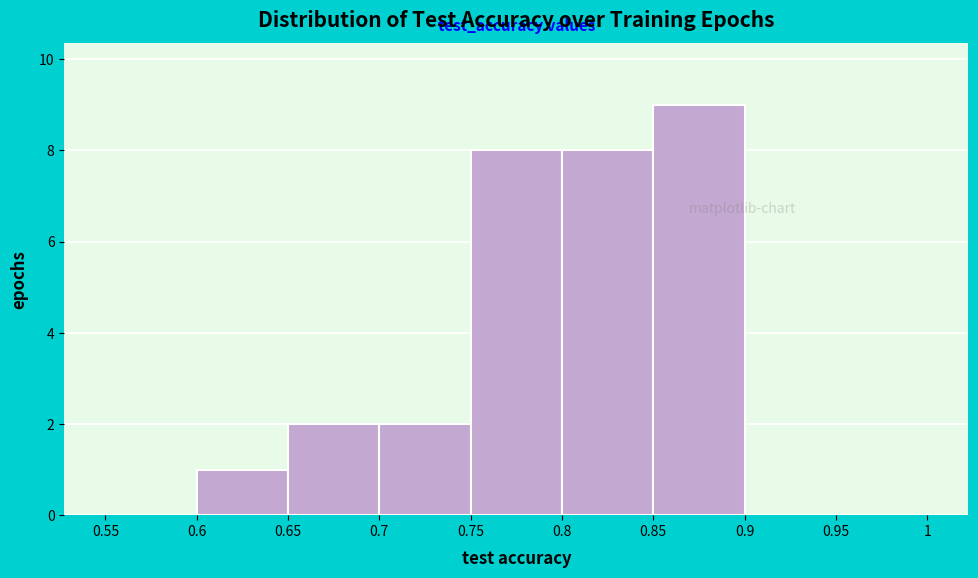

Reading left to right, list every bar in this chart as the range it spans on the x-axis followed by its height. The values are not printed on the chart, so give them approximately, as read against the axis.

0.55 to 0.6: 0
0.6 to 0.65: 1
0.65 to 0.7: 2
0.7 to 0.75: 2
0.75 to 0.8: 8
0.8 to 0.85: 8
0.85 to 0.9: 9
0.9 to 0.95: 0
0.95 to 1: 0